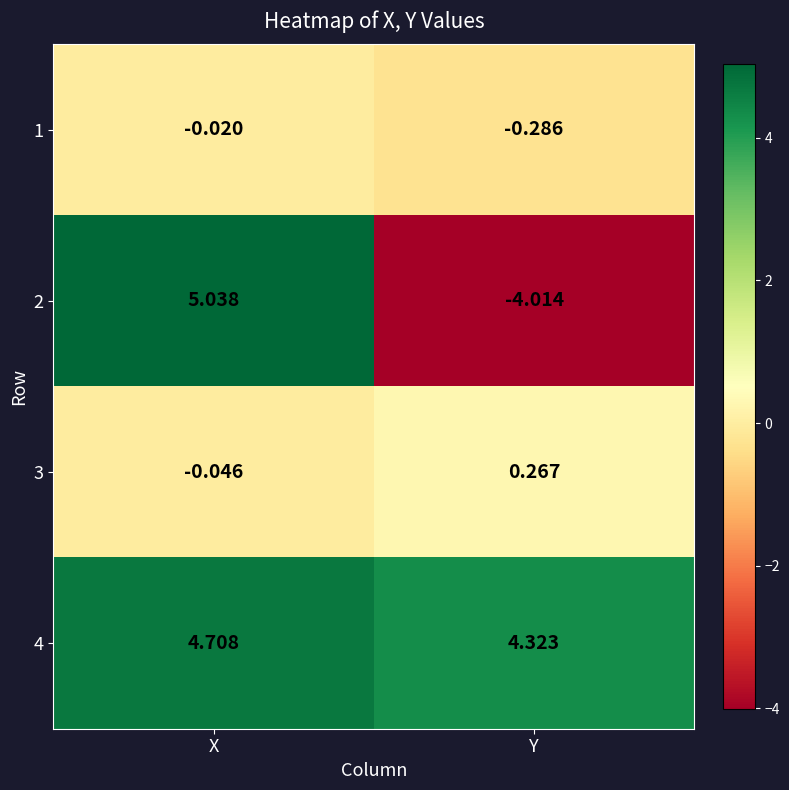

Which category has the highest value in the 4 series?

X